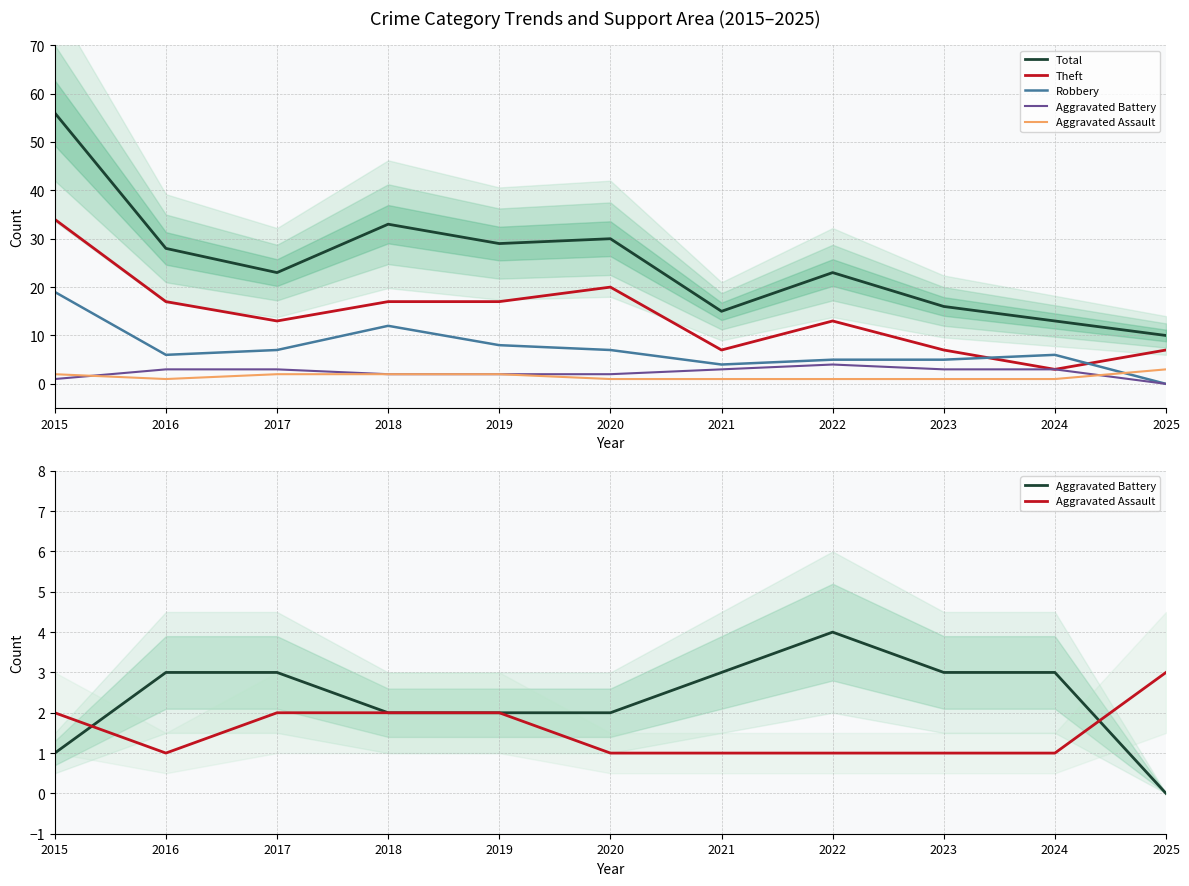

At which category does Robbery reach its first local peak?

2018